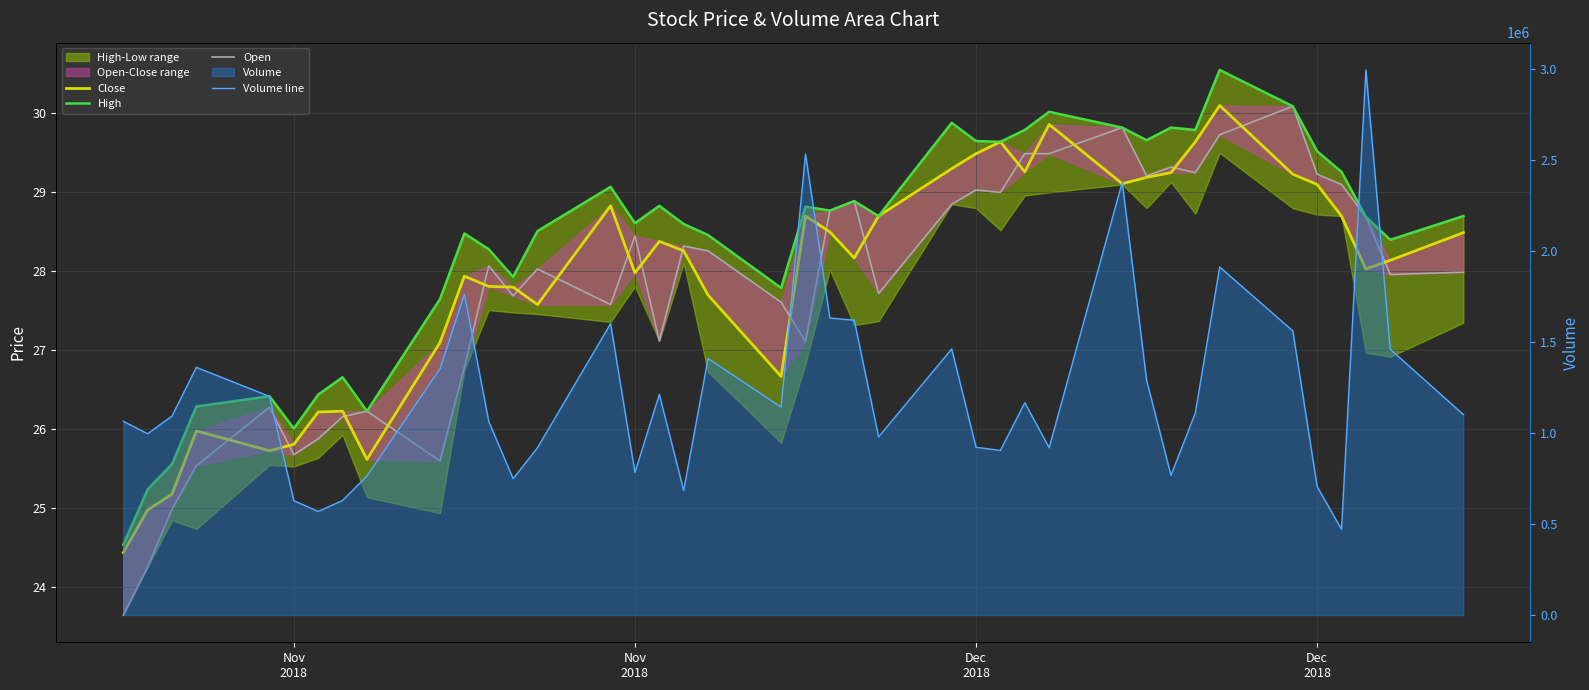

What is the spread (max minus min) of values at Nov
2018?

1064123.4